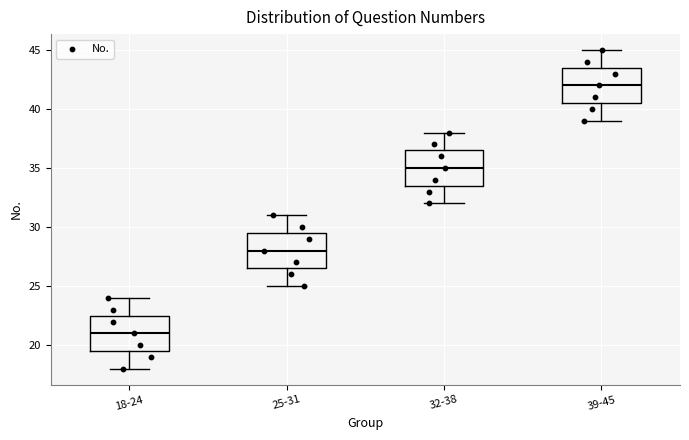

Reading left to right, read every box against the y-axis: the position of its median line, the range the box covers, and the ends of its whiskers. The values are not printed on the chart, so give them approximately, as read against the axis.

18-24: median 21.0, box 19.5 to 22.5, whiskers 18.0 to 24.0
25-31: median 28.0, box 26.5 to 29.5, whiskers 25.0 to 31.0
32-38: median 35.0, box 33.5 to 36.5, whiskers 32.0 to 38.0
39-45: median 42.0, box 40.5 to 43.5, whiskers 39.0 to 45.0